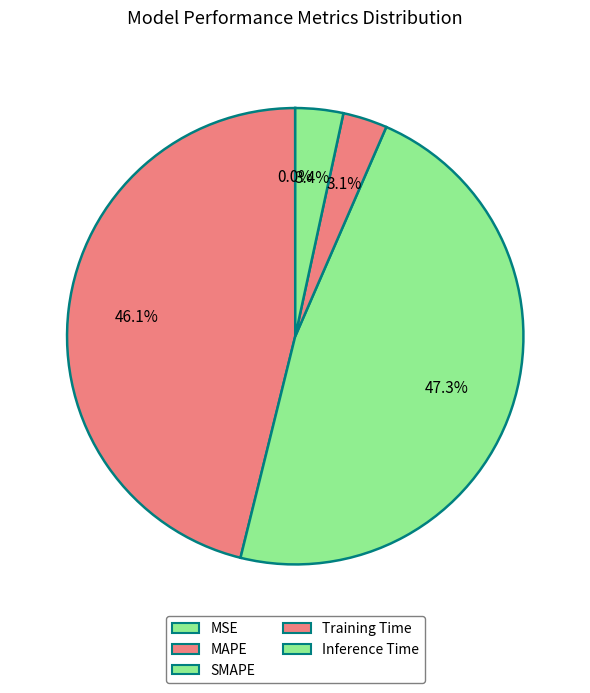

Count the number of slices in the pie.

5